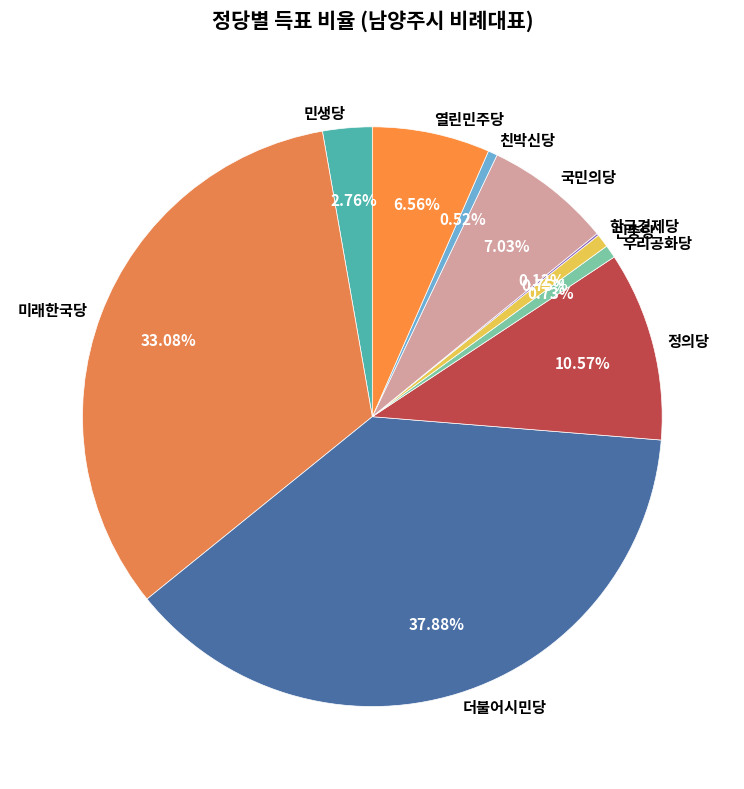

What is the ratio of the value at 정의당 to the value at 더불어시민당?

0.3